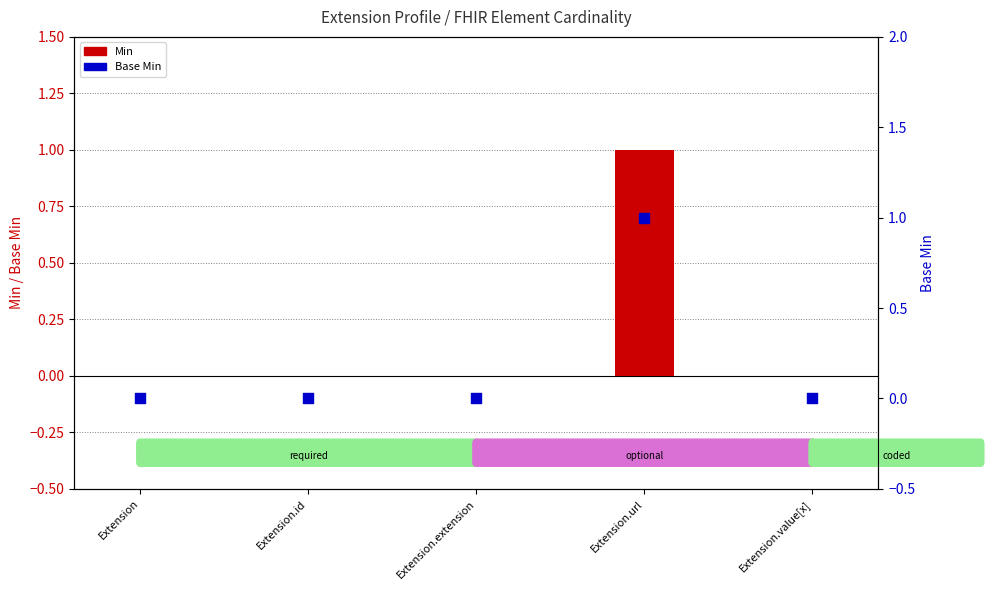

Which series has the largest total across all categories?

Min